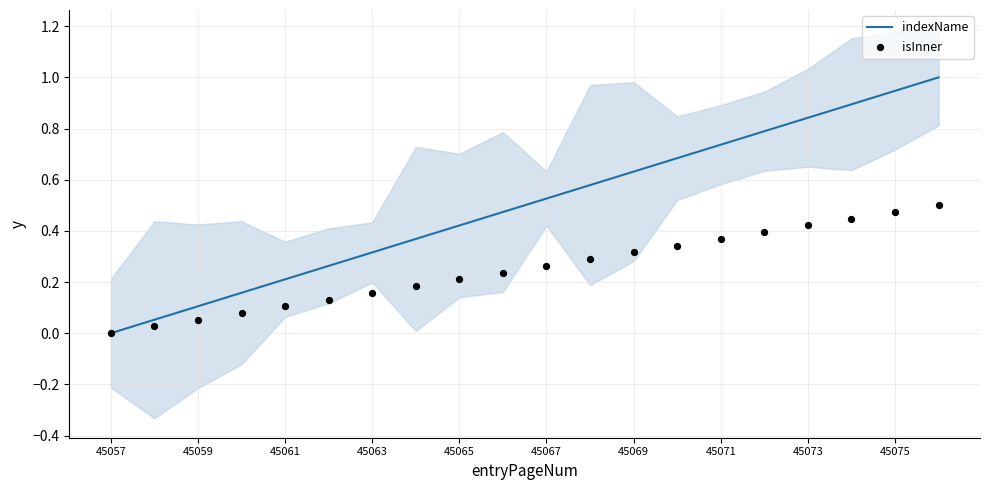

At how many categories does at least one series exceed 0?

19